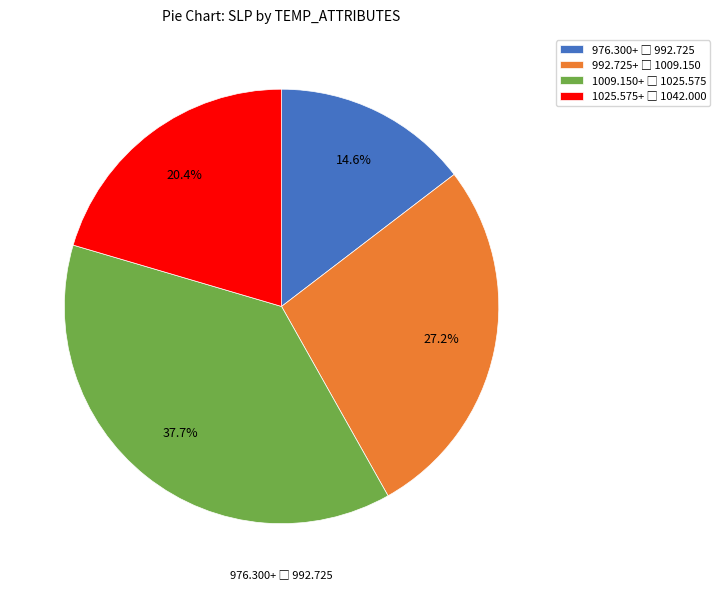

Is there any slice that represents more than half of the pie?

No